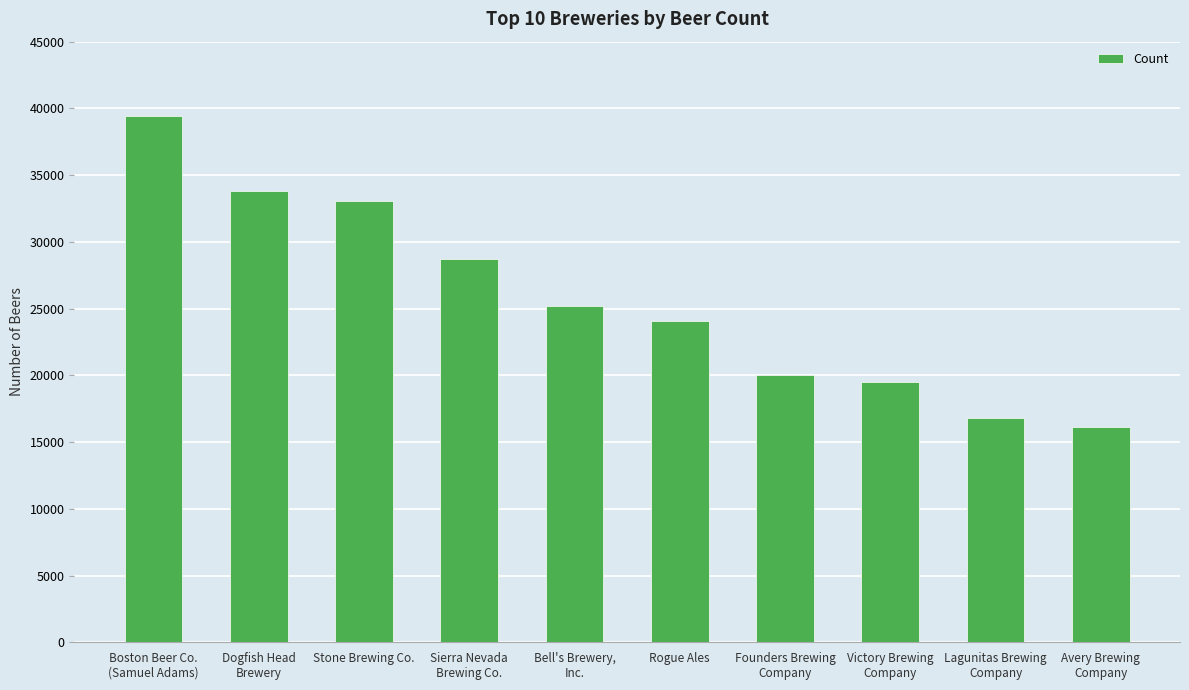

What is the approximate value at Stone Brewing Co.?

33066